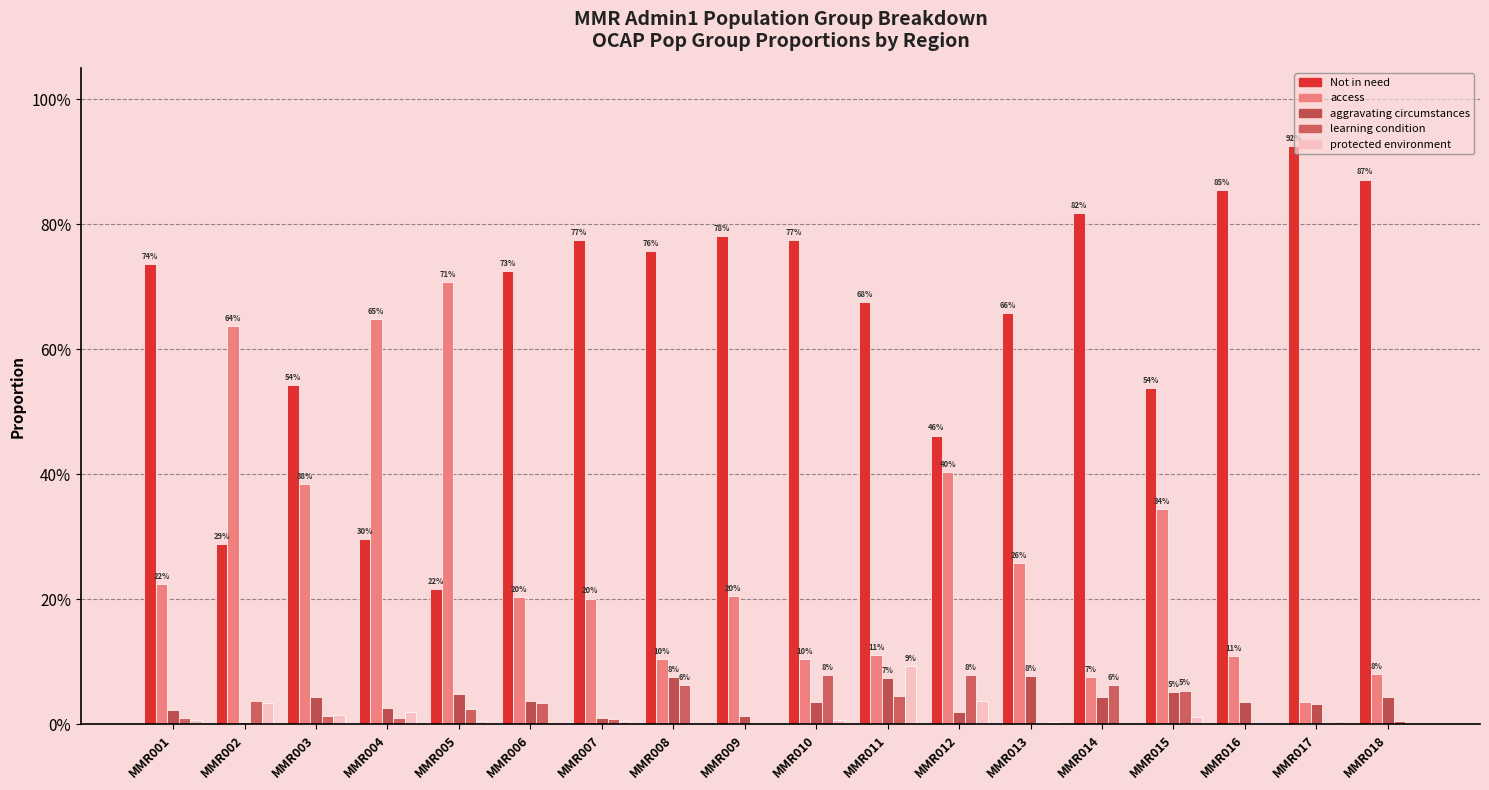

Does the chart contain stacked bars?

No